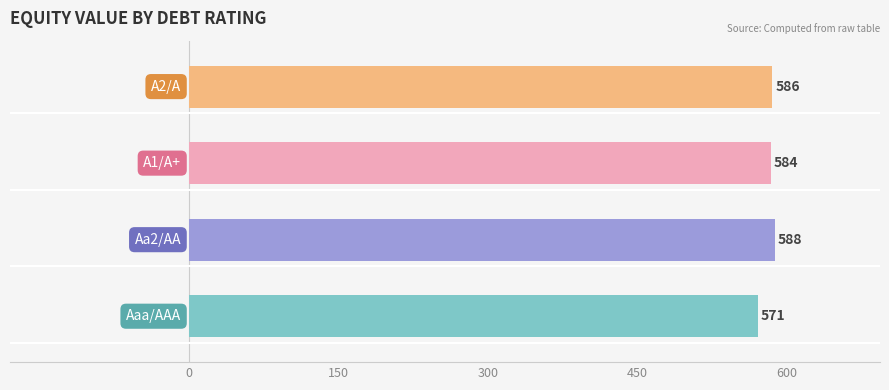

What is the smallest value displayed?

571.0